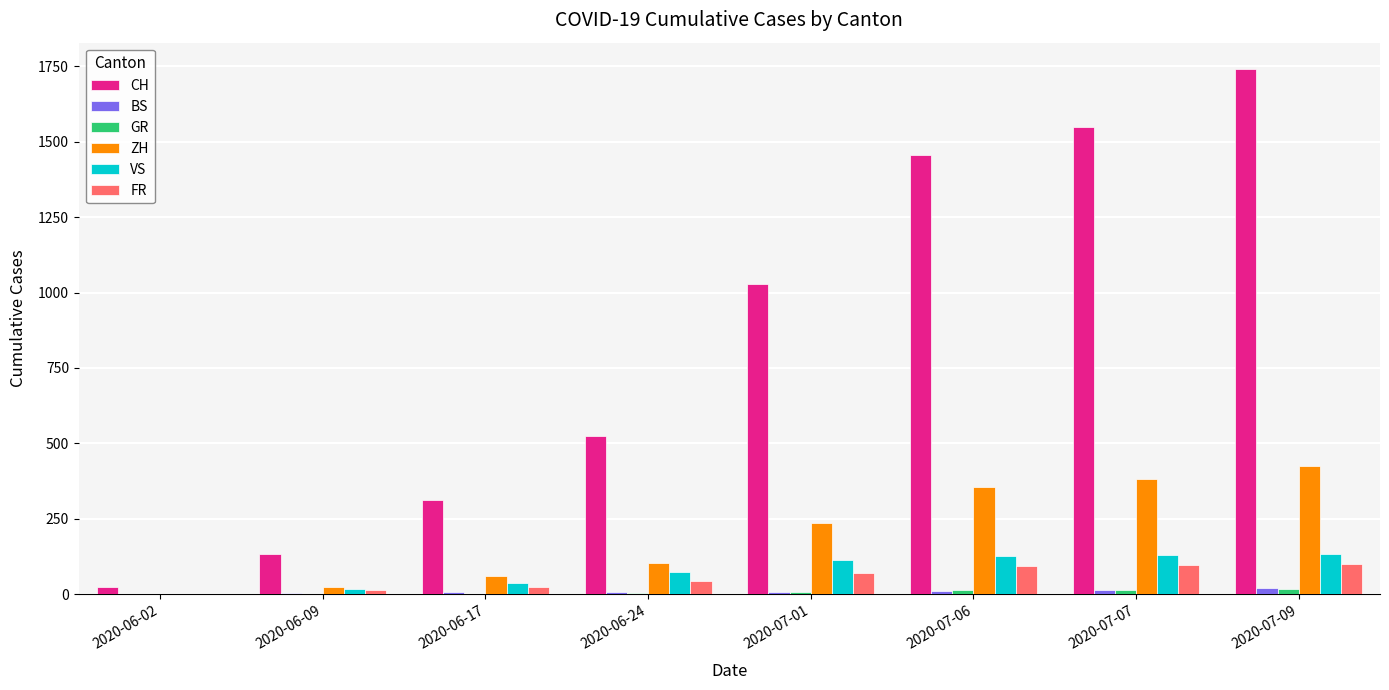

Which series changed the most between 2020-06-17 and 2020-07-01?

CH